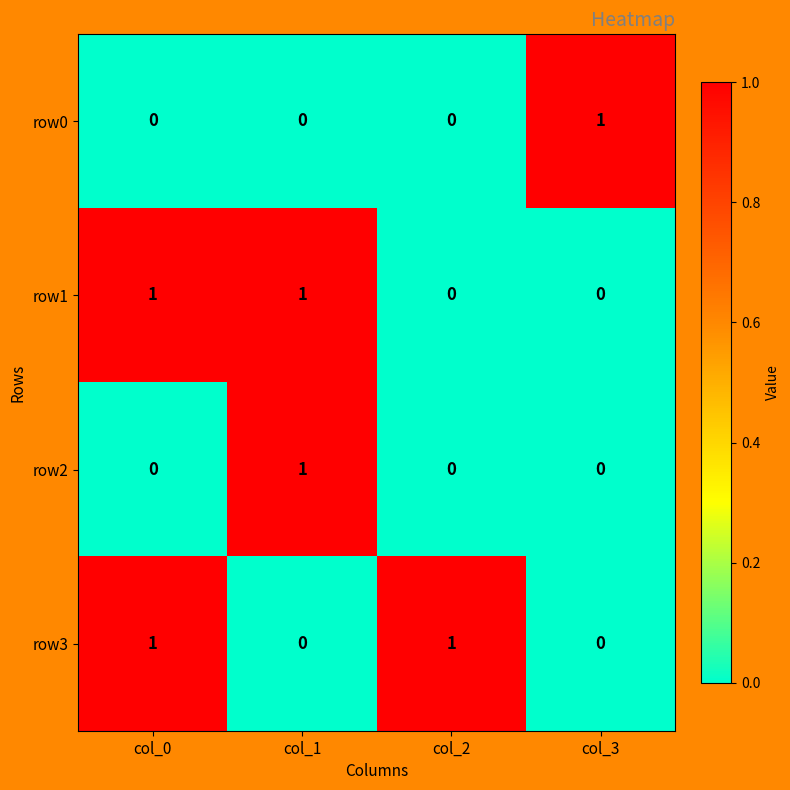

At how many categories does at least one series exceed 0?

4